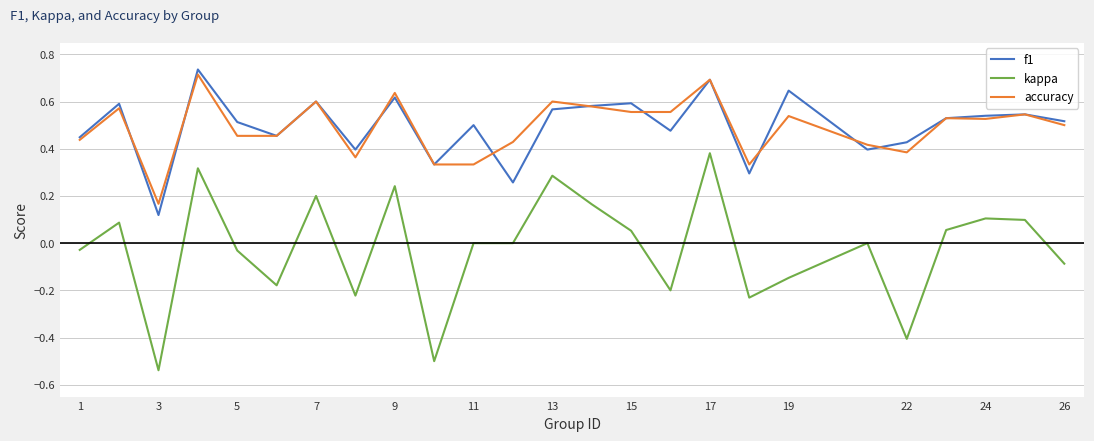

Count the number of data series in this chart.

3